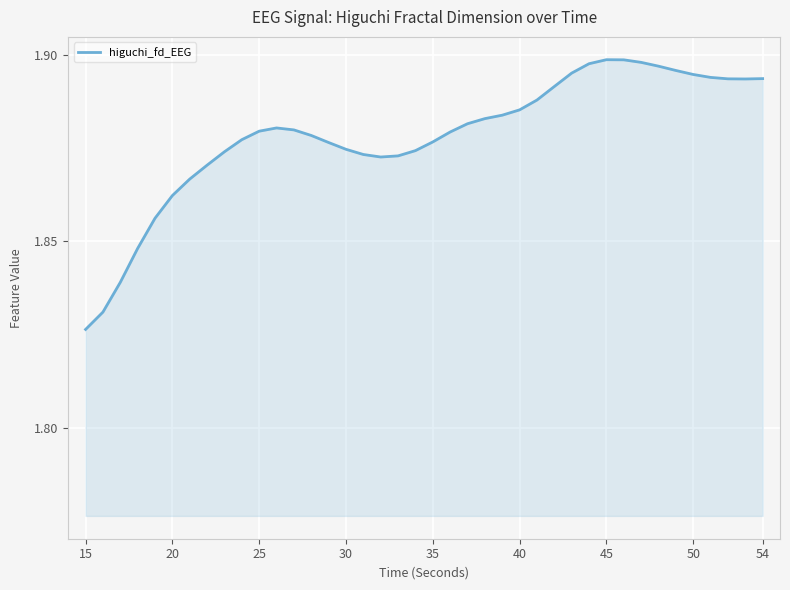

True or false: the data shows 1.3 at 25.

False